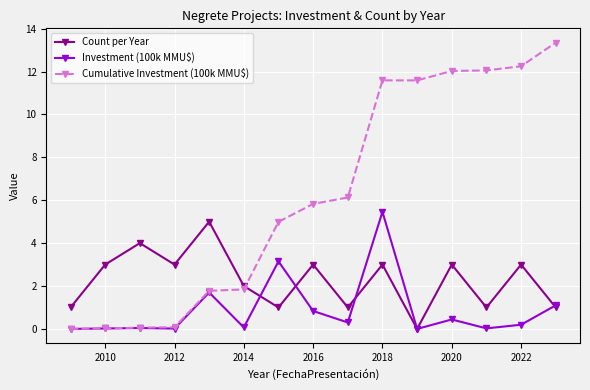

What is the greatest value displayed?

13.3